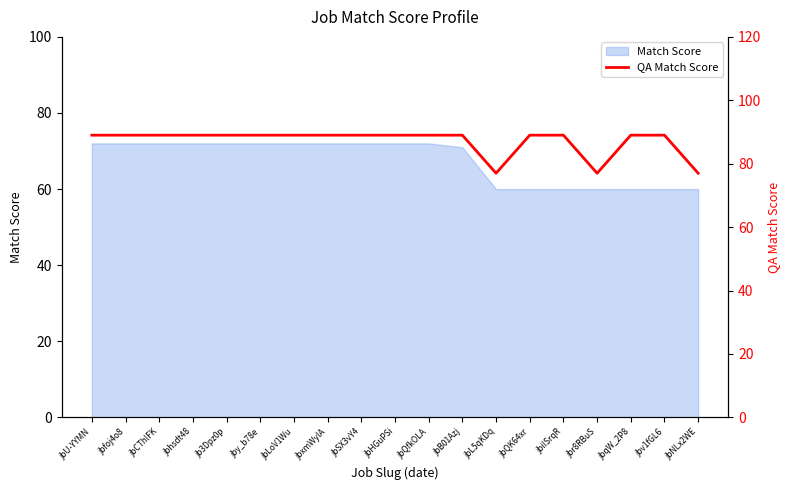

Rank the categories by value from highest to lowest.

jbU-YYMN, jbfoj4o8, jbCThlFK, jbhsdt48, jb3Dpz0p, jby_b78e, jbLoV1Wu, jbxmWyIA, jbSX3vY4, jbHGuPSi, jbQfkOLA, jbB01Azj, jbQK64xr, jbiISrqR, jbqW_2P8, jbv1fGL6, jbL5qKDq, jbr8RBuS, jbNLx2WE